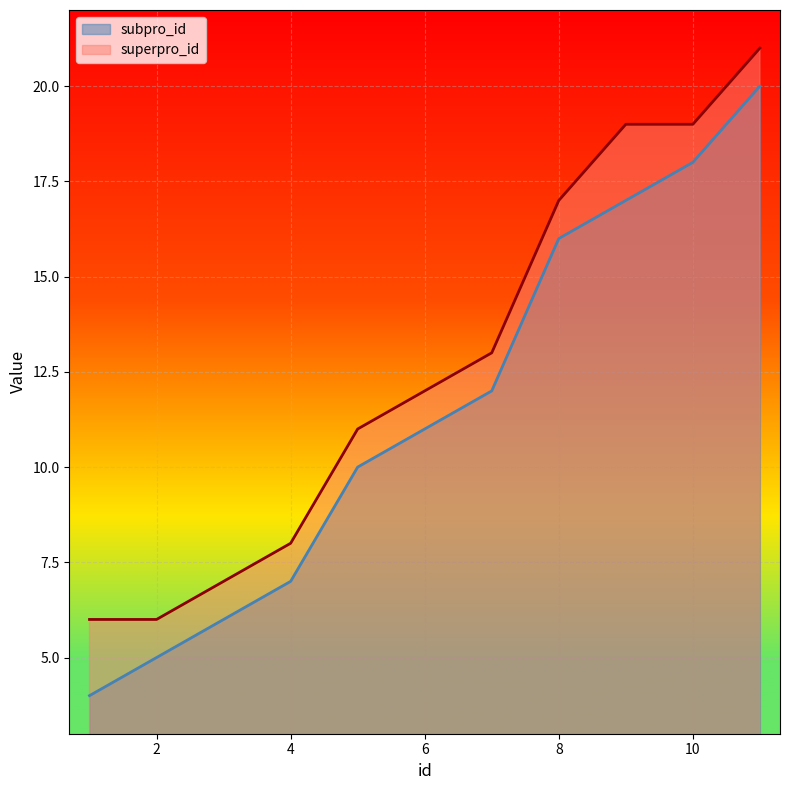

List the series in order of their peak value, lowest first.

subpro_id, superpro_id